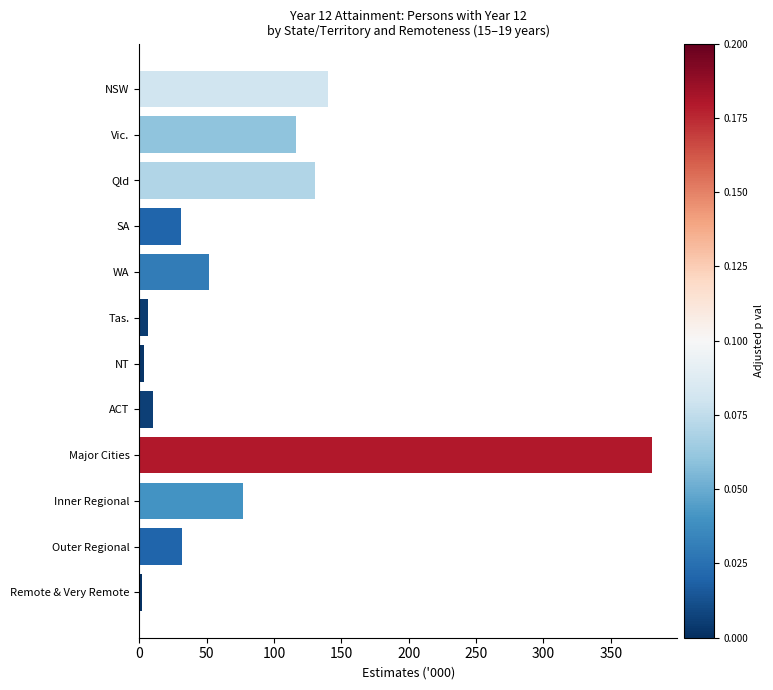

Approximately how many times larger is the value at WA compared to SA?

1.7